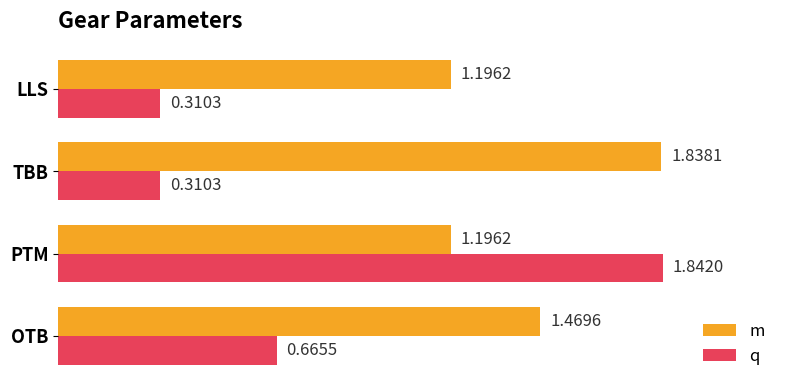

Rank the series by their average value, from lowest to highest.

q, m